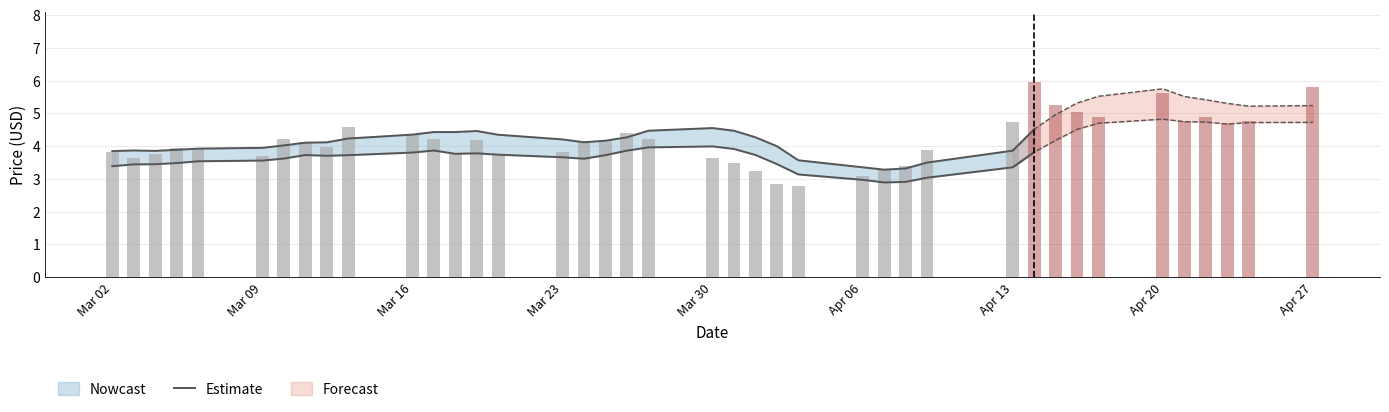

How many values are below 4?

12